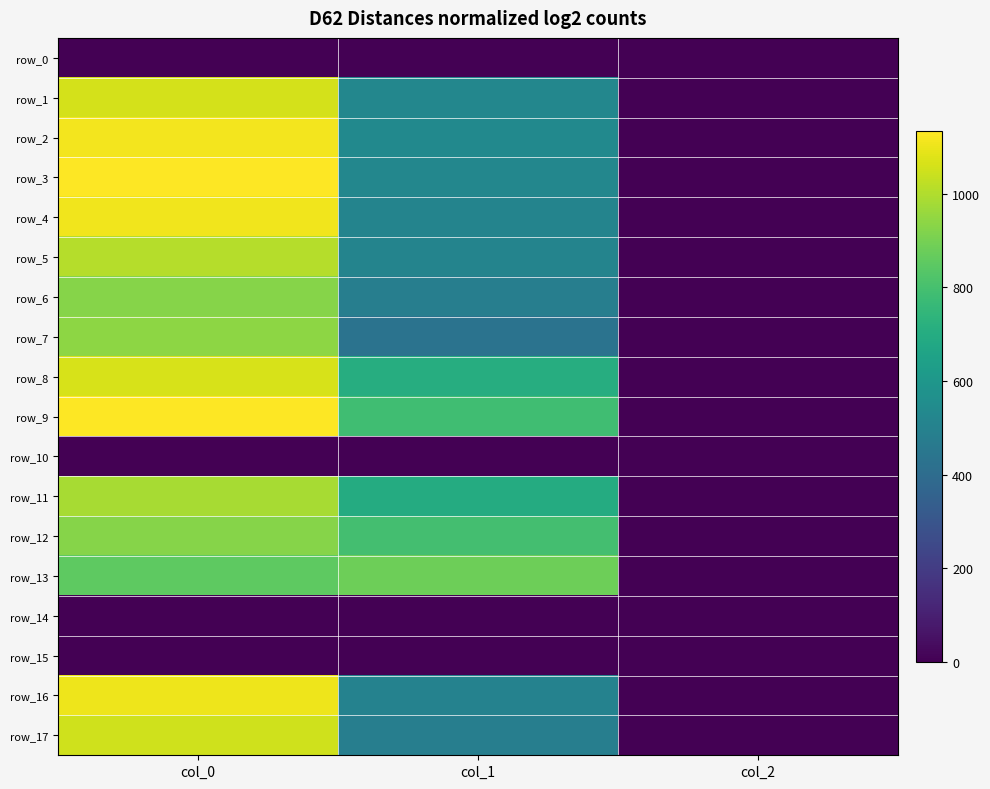

At which label is row_4 closest to 556?

col_1